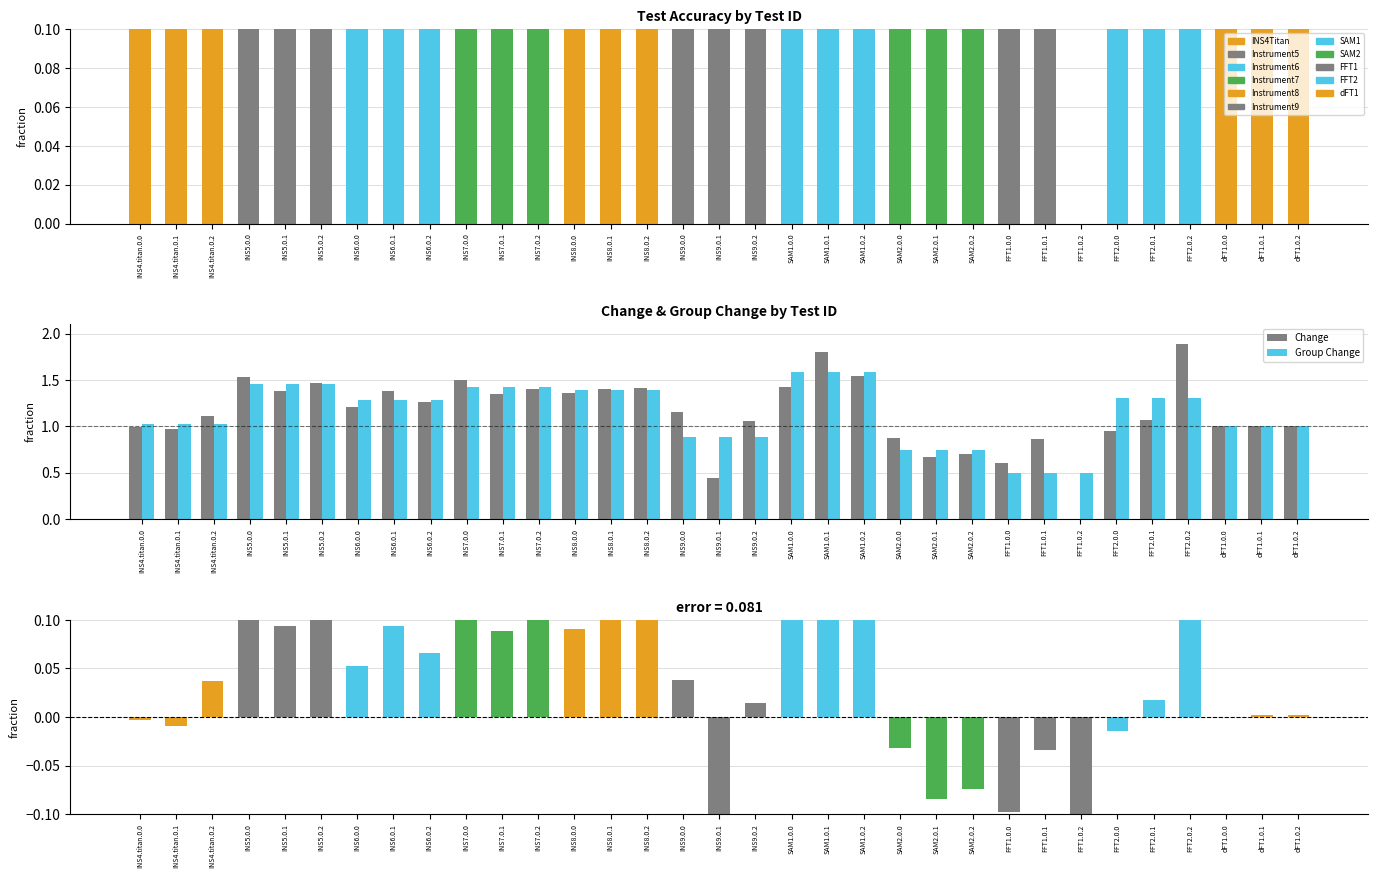

At which label is Group Change closest to 1?

dFT1.0.0